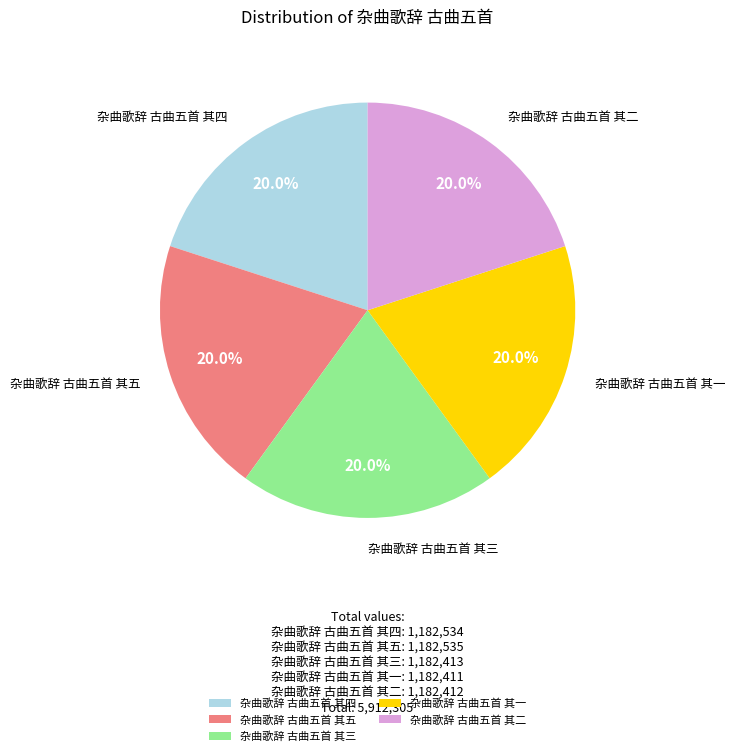

How many segments does this pie chart have?

5